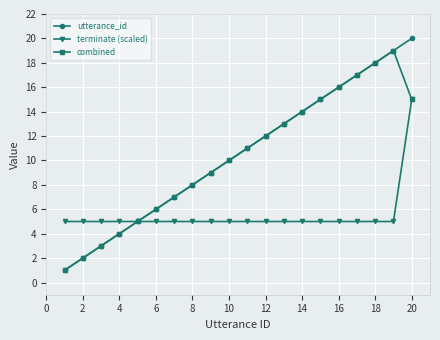

List the series in order of their peak value, lowest first.

terminate (scaled), combined, utterance_id